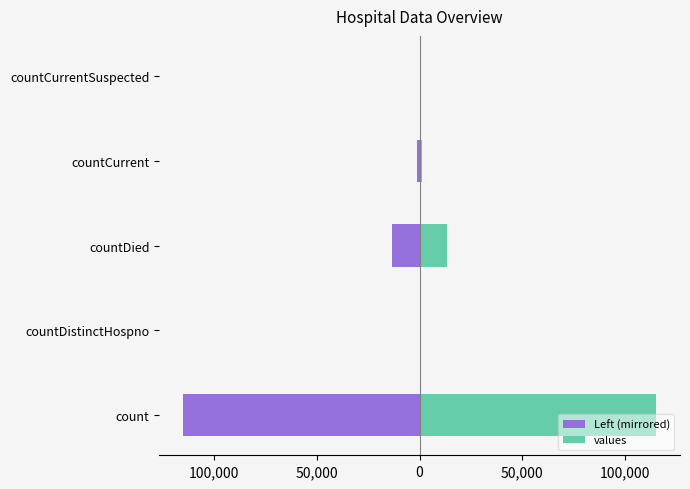

How many positive values does the values series have?

3